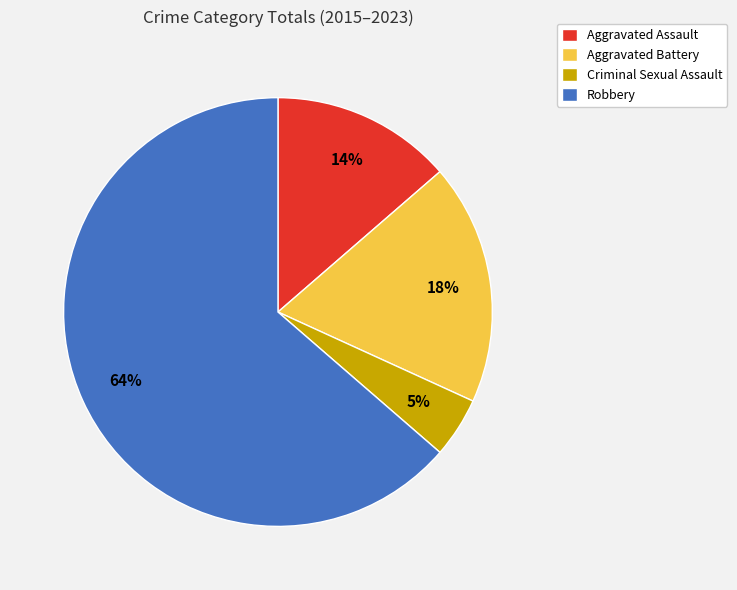

What percentage is the Criminal Sexual Assault slice, to the nearest percent?

5%